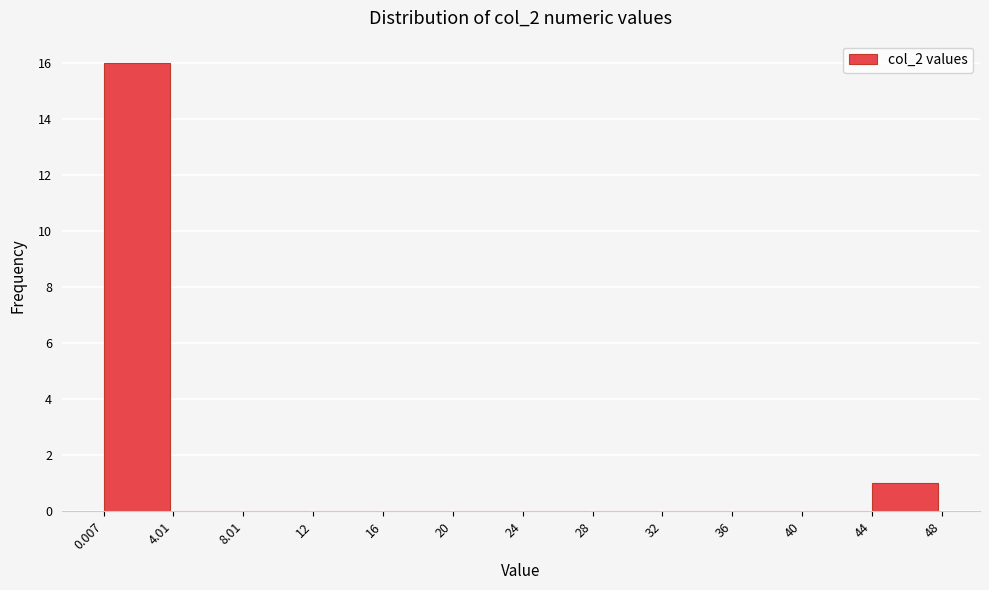

What is the height of the bar covering 0.007 to 4.01 on the x-axis? The values are not printed on the chart, so give them approximately, as read against the axis.

16